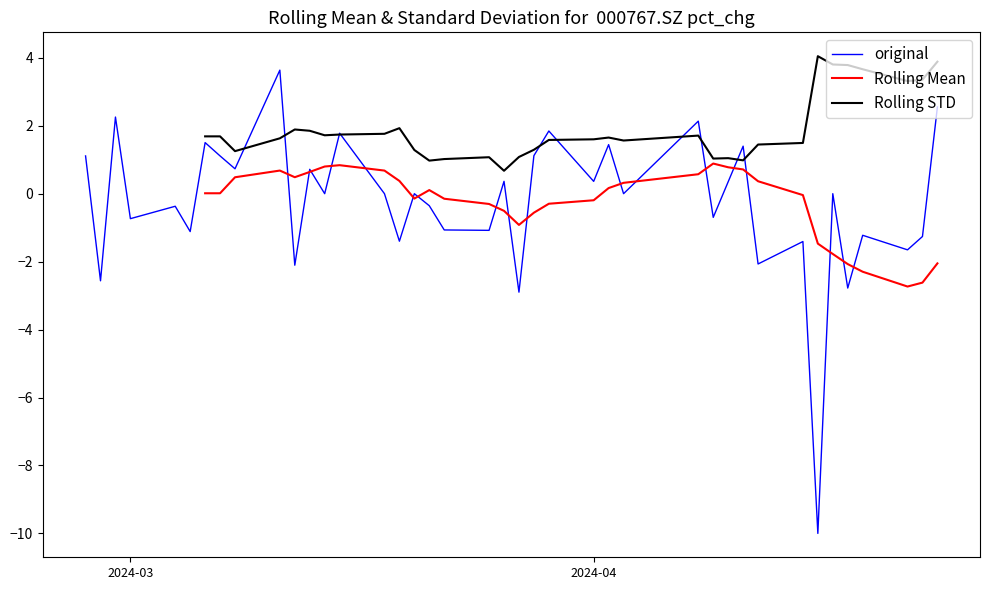

How many positive values does the original series have?

17